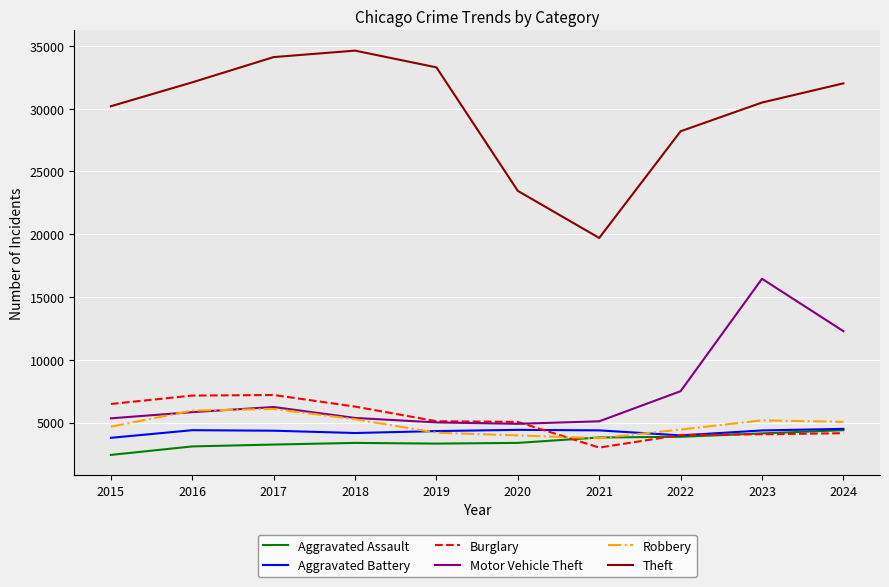

What value does the Burglary series have at 2022?

4013